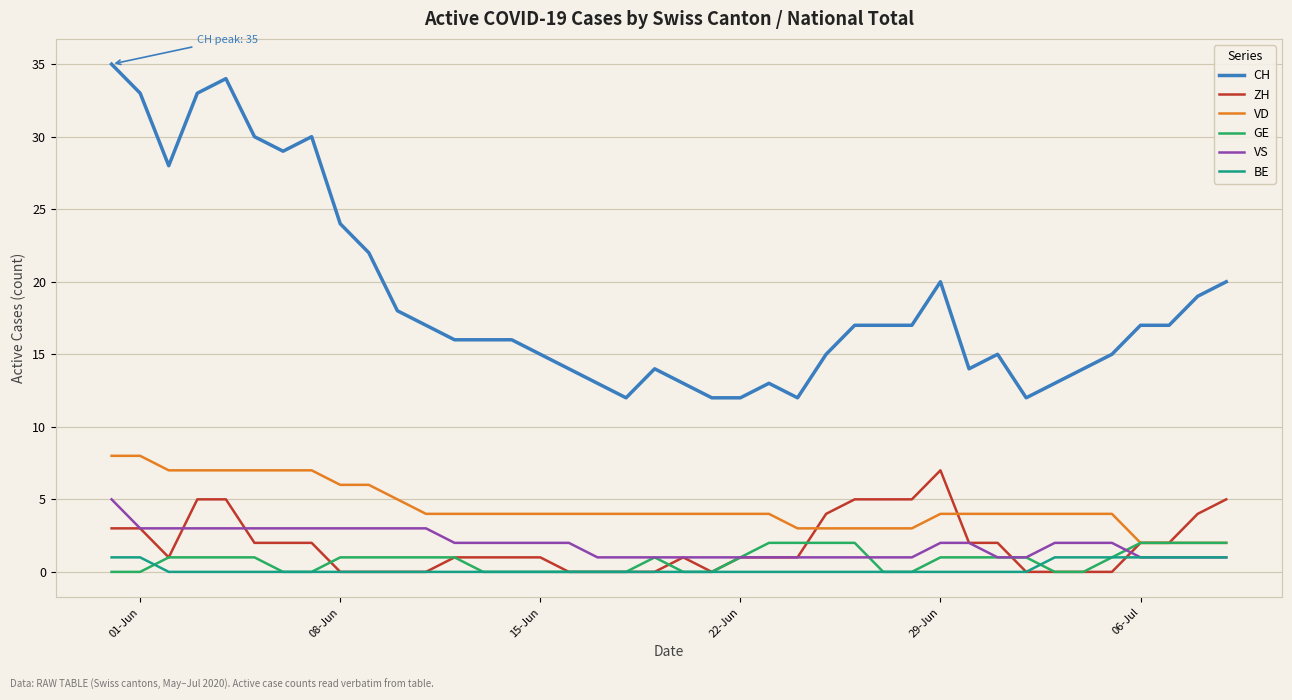

Which series has the largest range (max minus min)?

CH